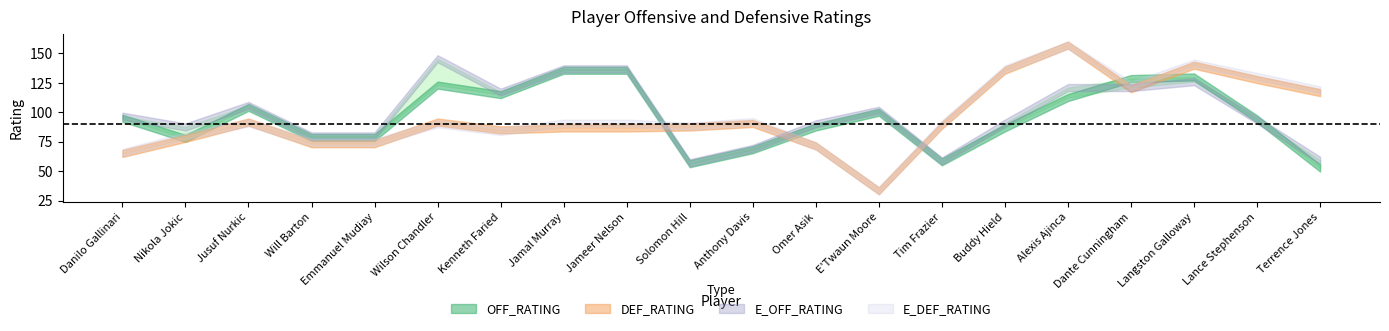

What is the label of the 2nd point from the right?

Lance Stephenson